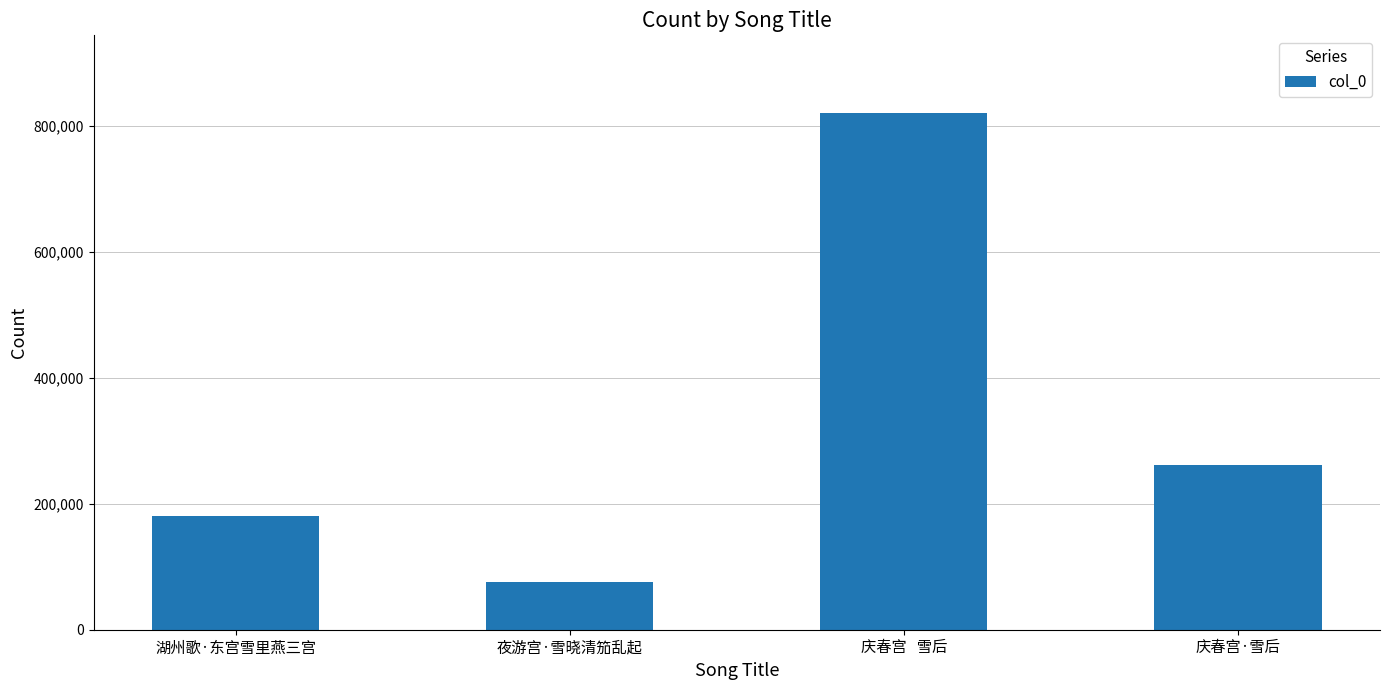

What is the sum of all values?

1340186